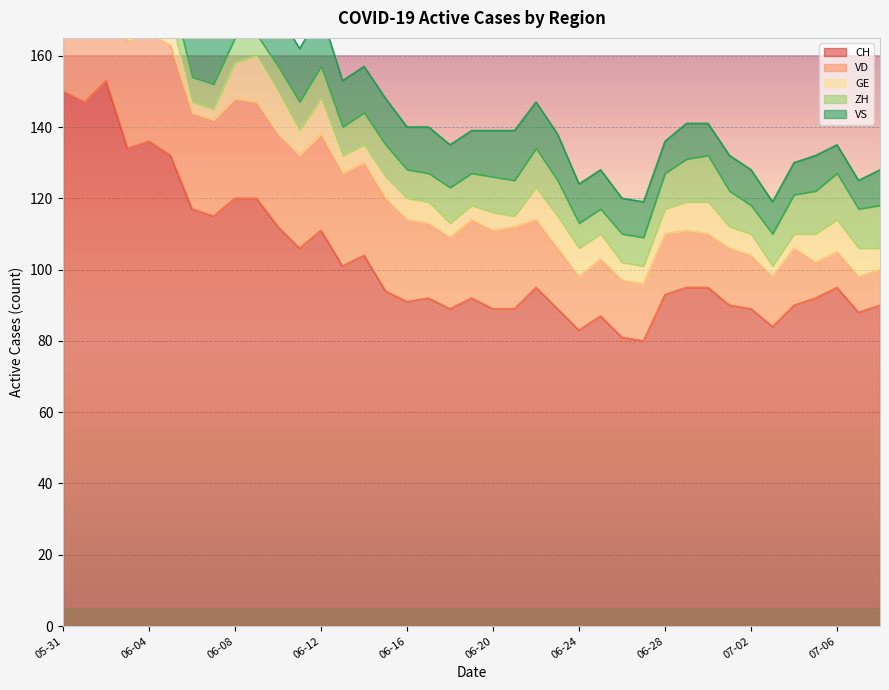

What is the label of the 12th point from the left?

2020-06-11